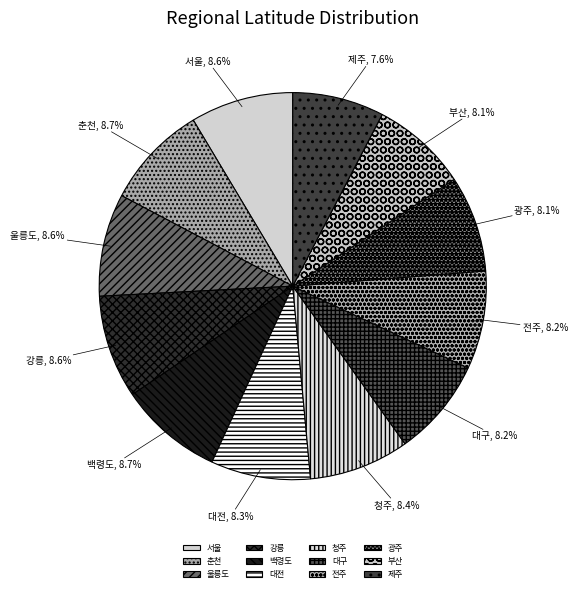

To the nearest percent, what is the combined percentage of 대구 and 광주?

16%